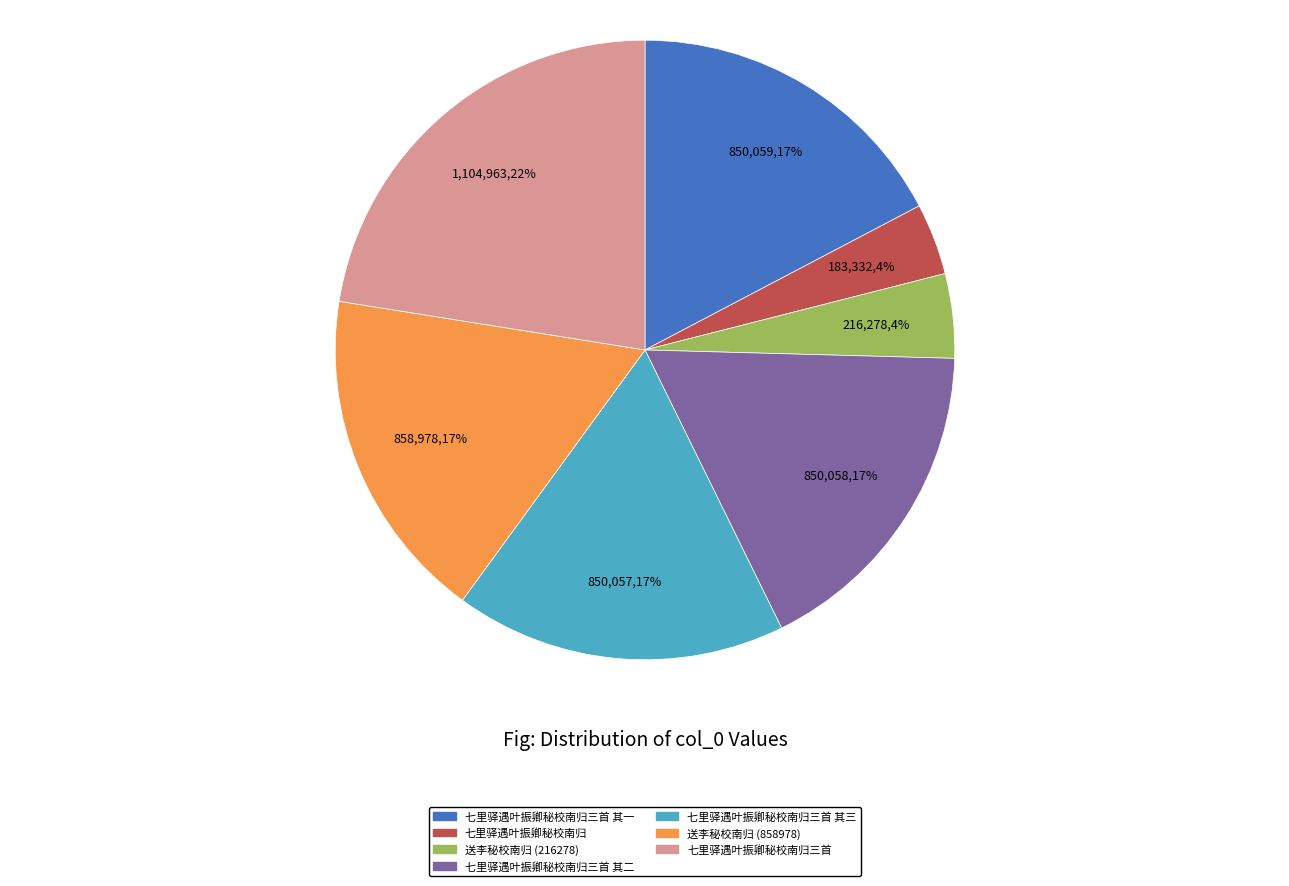

Does any single category account for the majority?

No